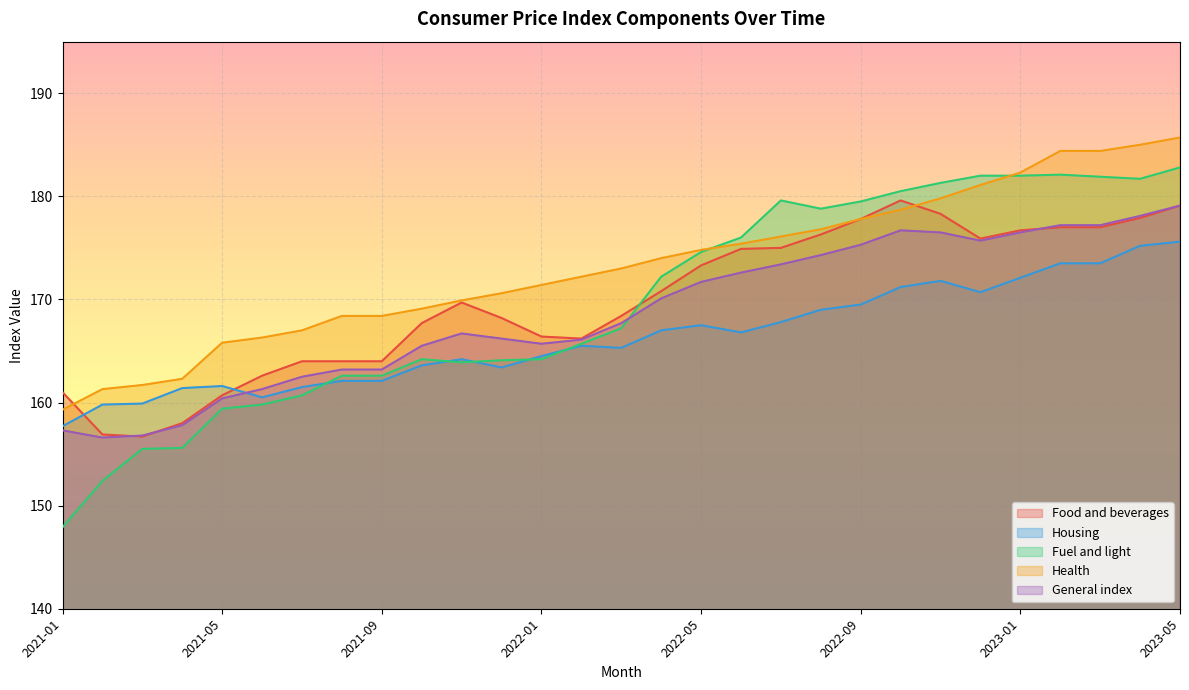

How many data points in Food and beverages are above 169?

15